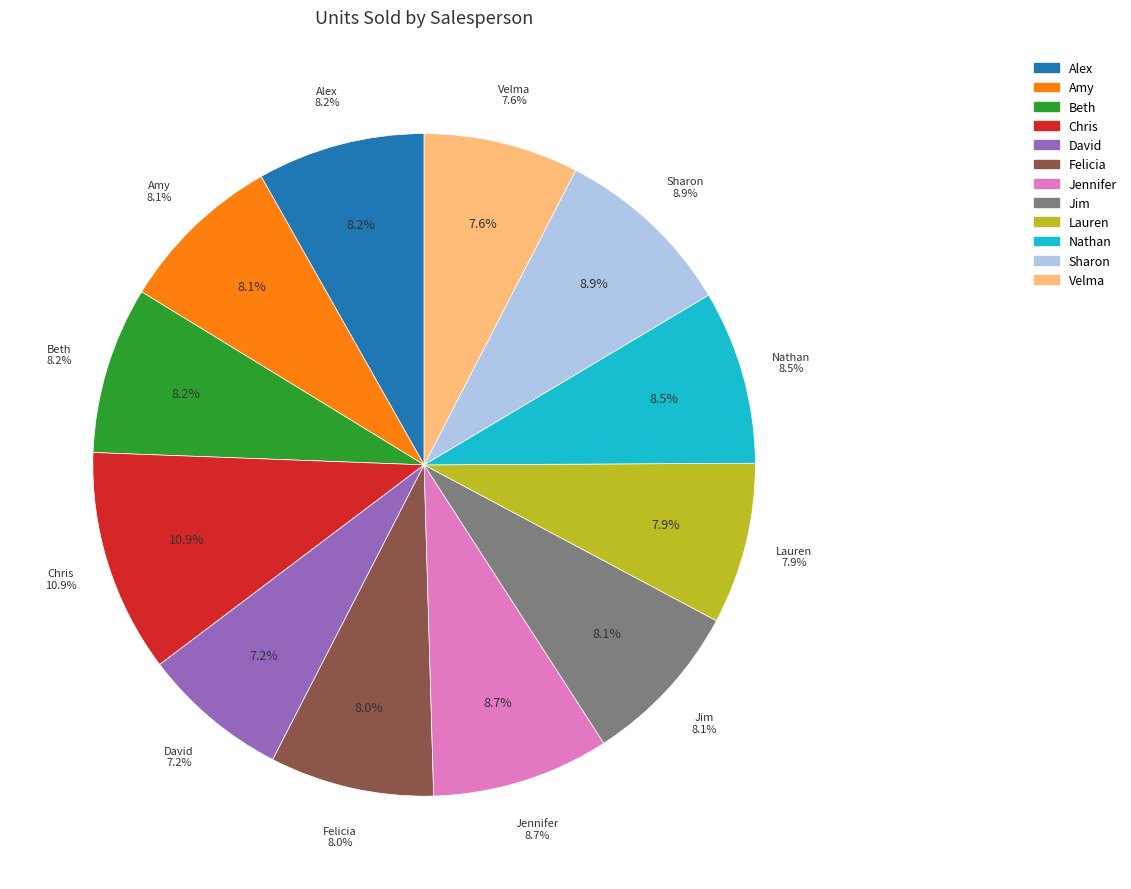

How many segments does this pie chart have?

12